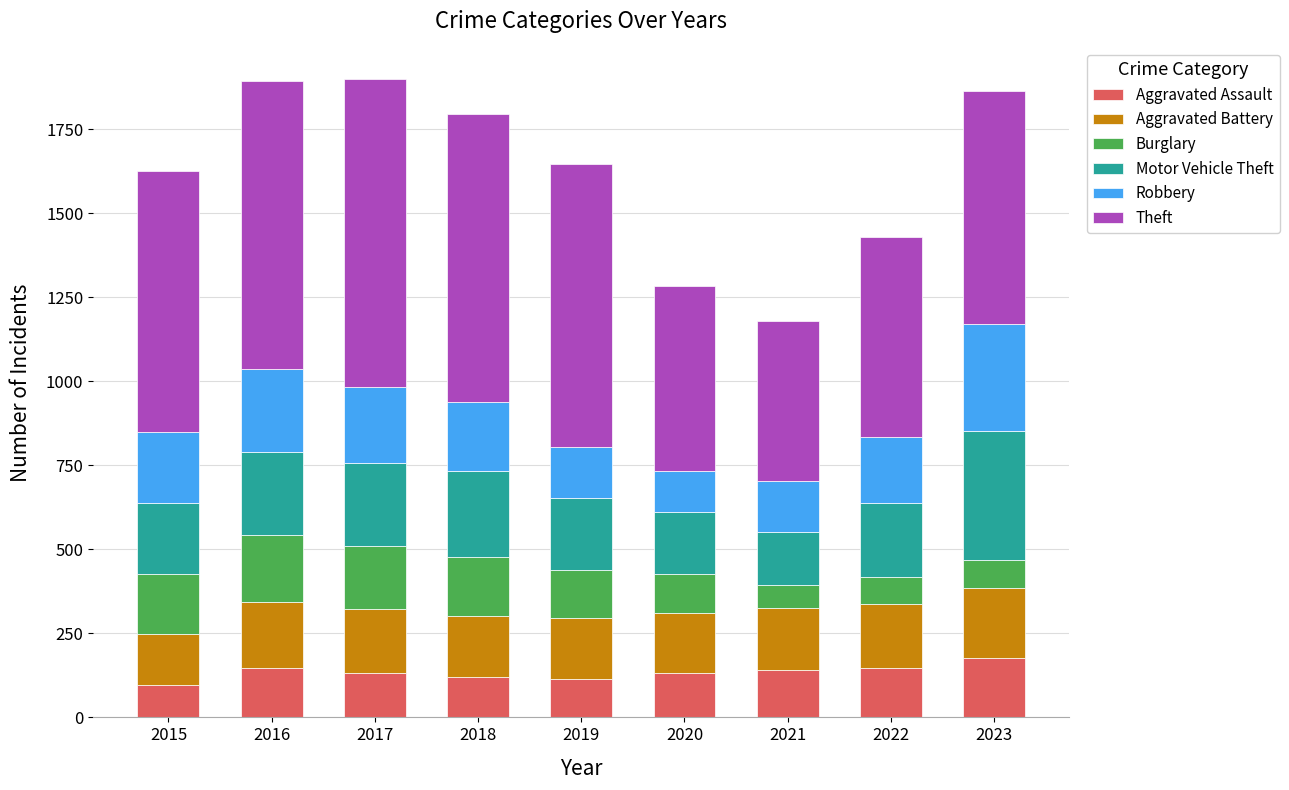

What is the total value across all series at 2023?

1863